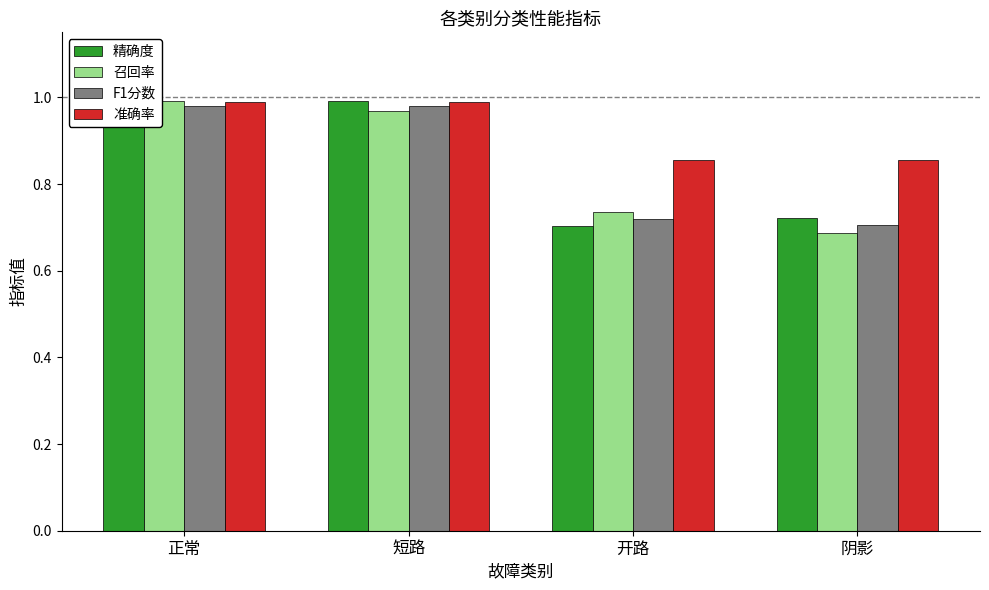

What is the total value across all series at 短路?

3.9